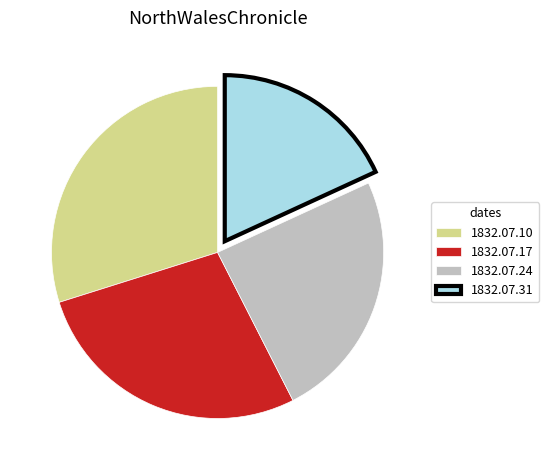

Which category has the smallest portion of the pie?

1832.07.31